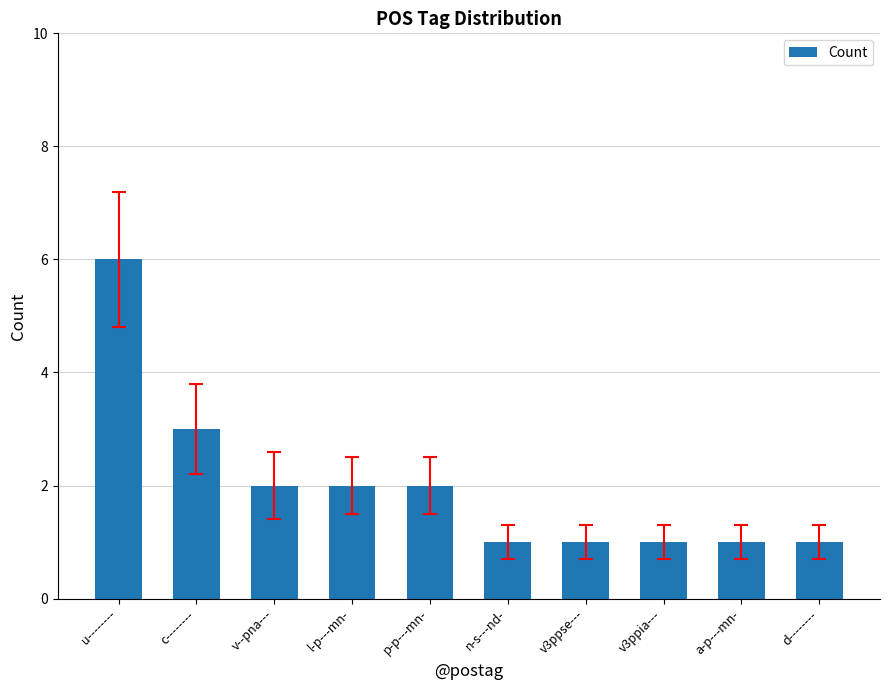

What is the maximum value shown in the chart?

6